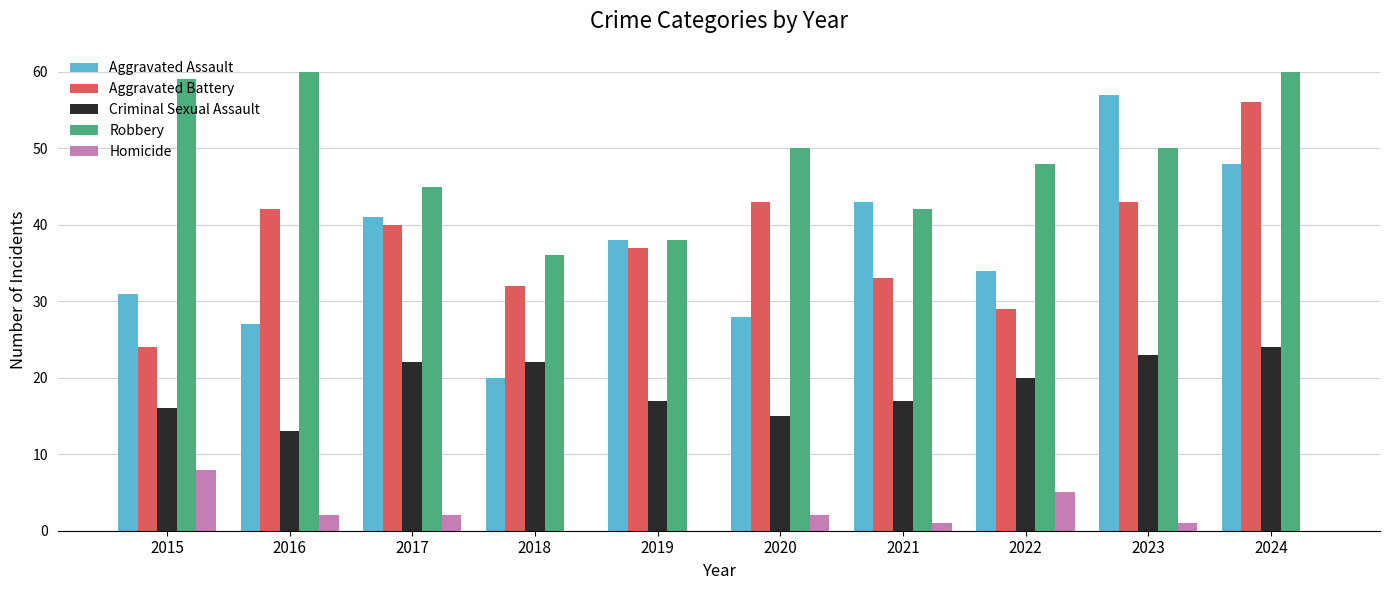

Which series has the largest total across all categories?

Robbery